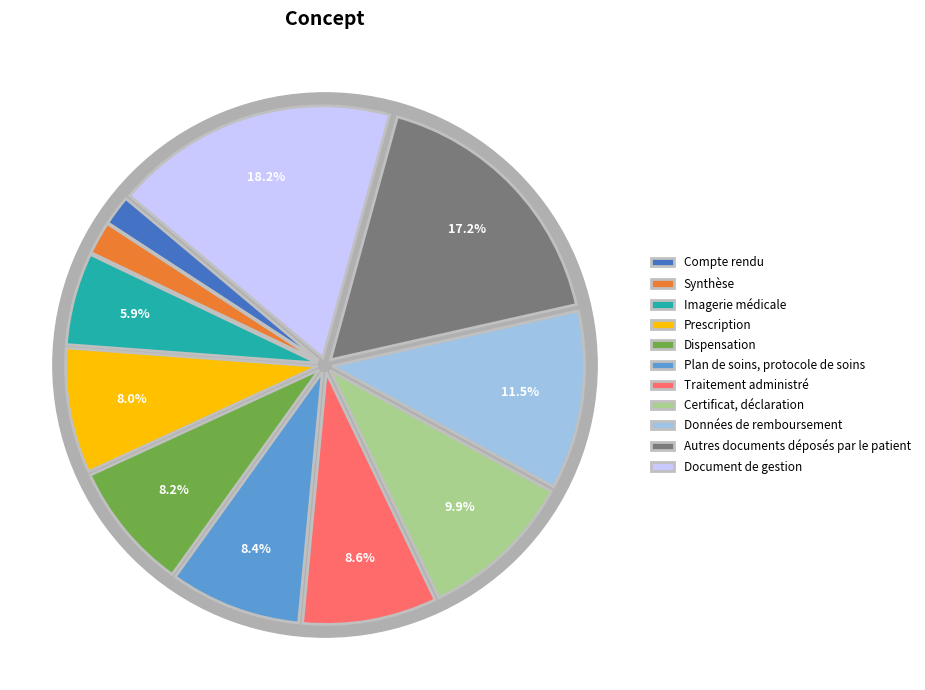

Which has a higher value, Imagerie médicale or Autres documents déposés par le patient?

Autres documents déposés par le patient